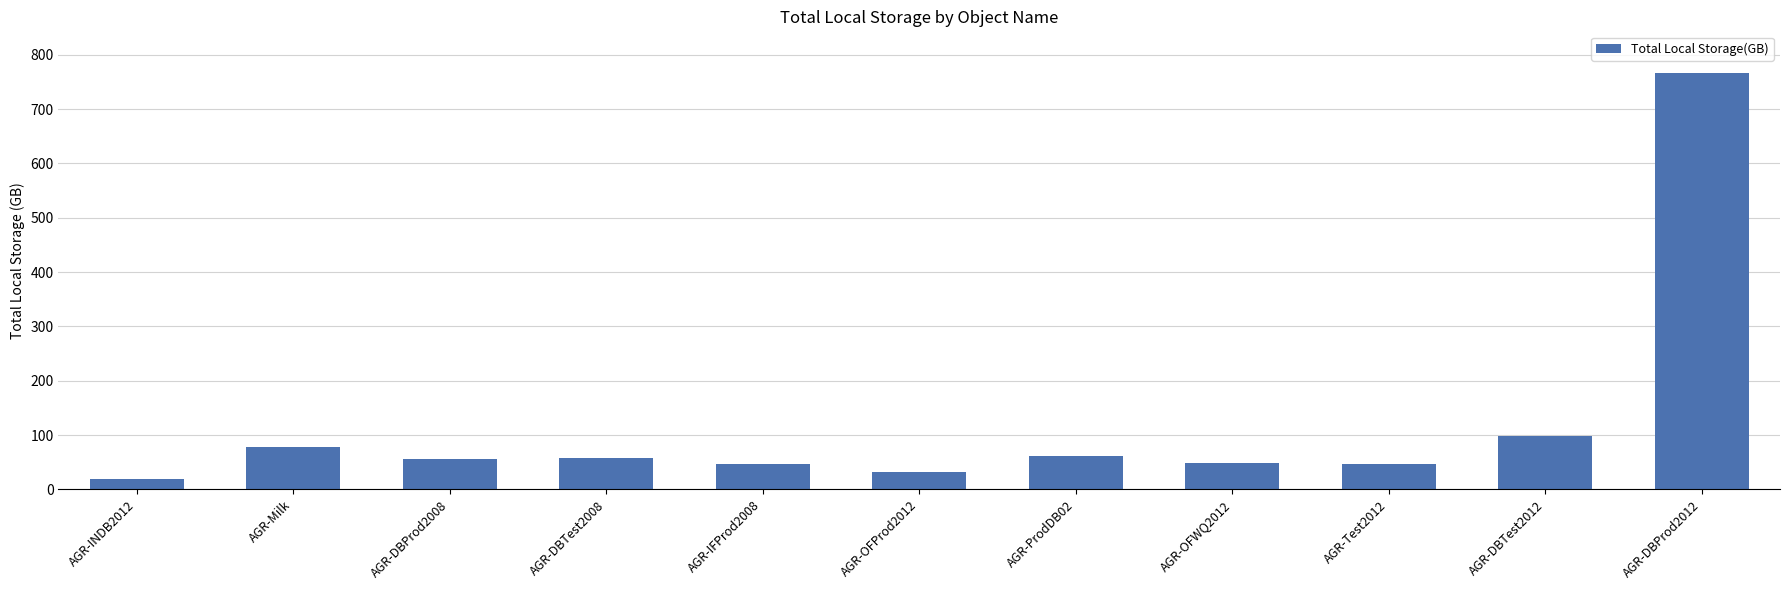

What is the ratio of the value at AGR-DBProd2012 to the value at AGR-Test2012?

16.2